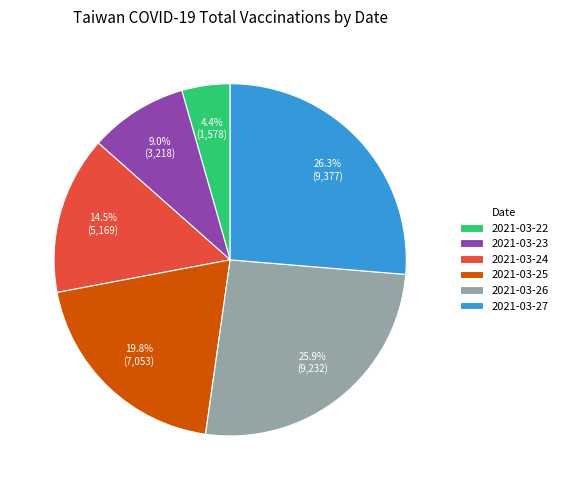

Is it true that 2021-03-26 is 33% of the pie?

False